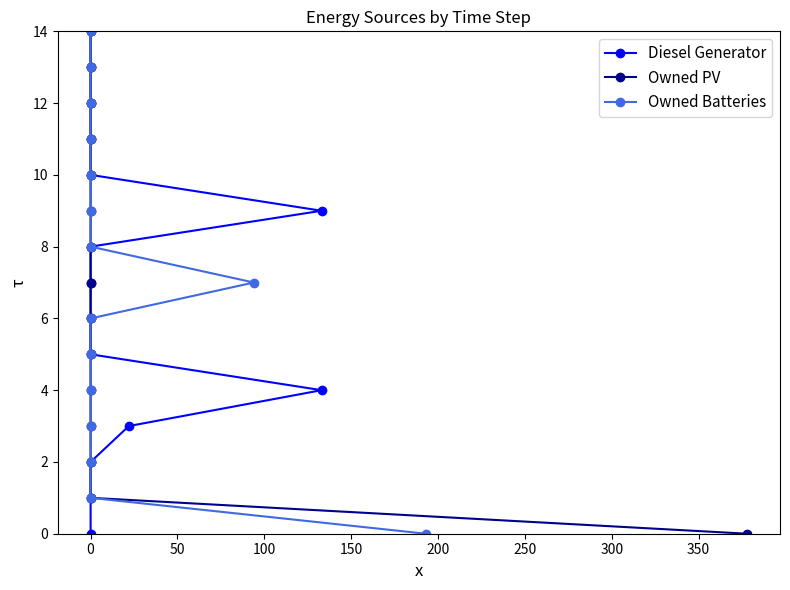

What is the label of the 6th point from the right?

400